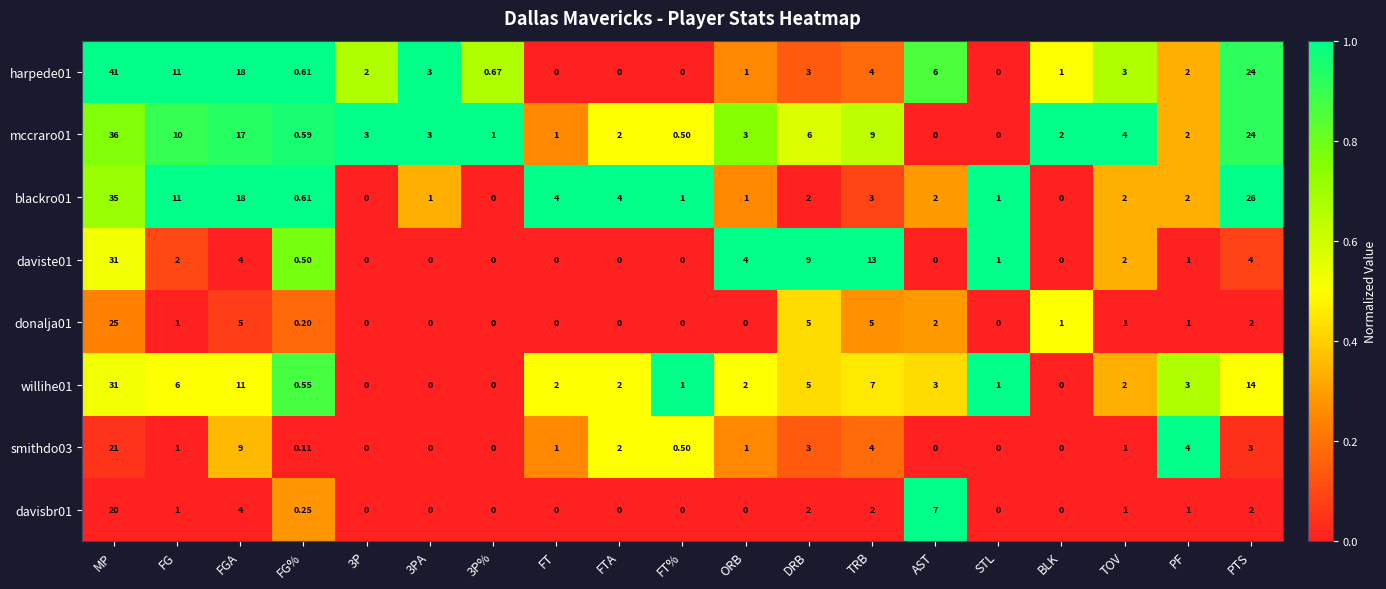

At how many categories does at least one series exceed 0?

19